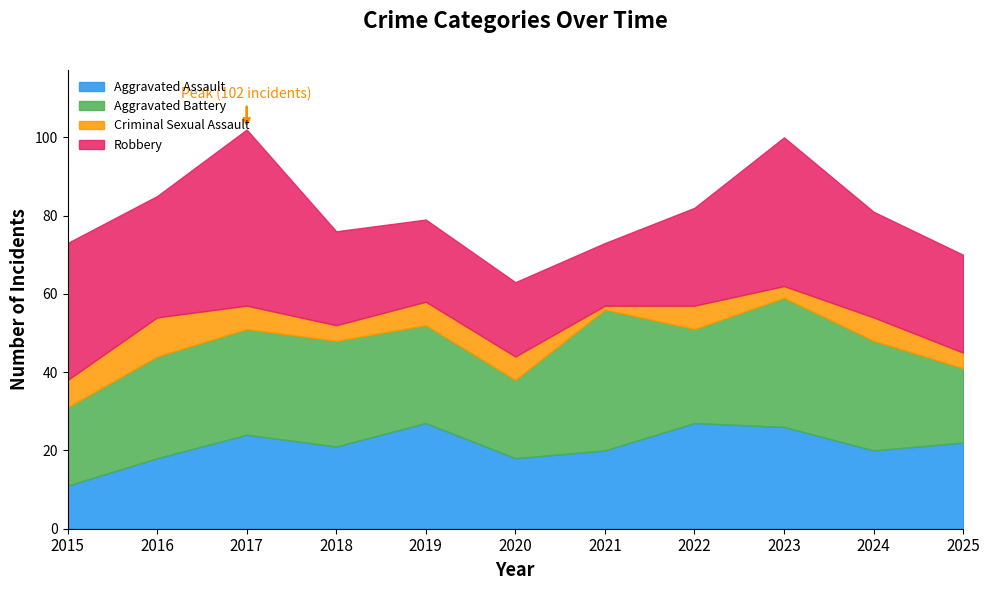

How many times do Aggravated Battery and Robbery cross each other?

4